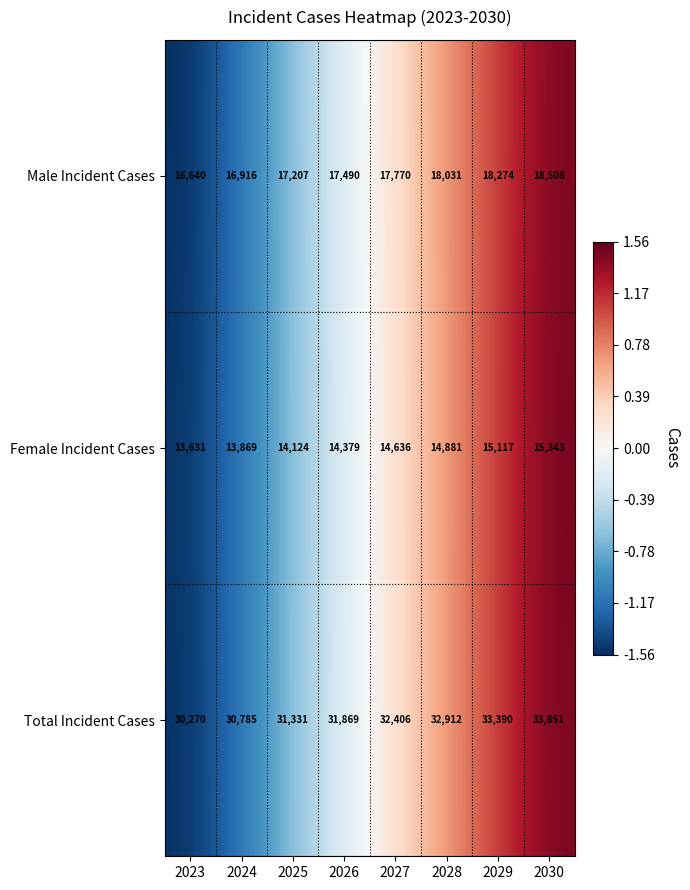

Reading left to right, extract all data points from this chart.

Male Incident Cases: 16640	16916	17207	17490	17770	18031	18274	18508
Female Incident Cases: 13631	13869	14124	14379	14636	14881	15117	15343
Total Incident Cases: 30270	30785	31331	31869	32406	32912	33390	33851